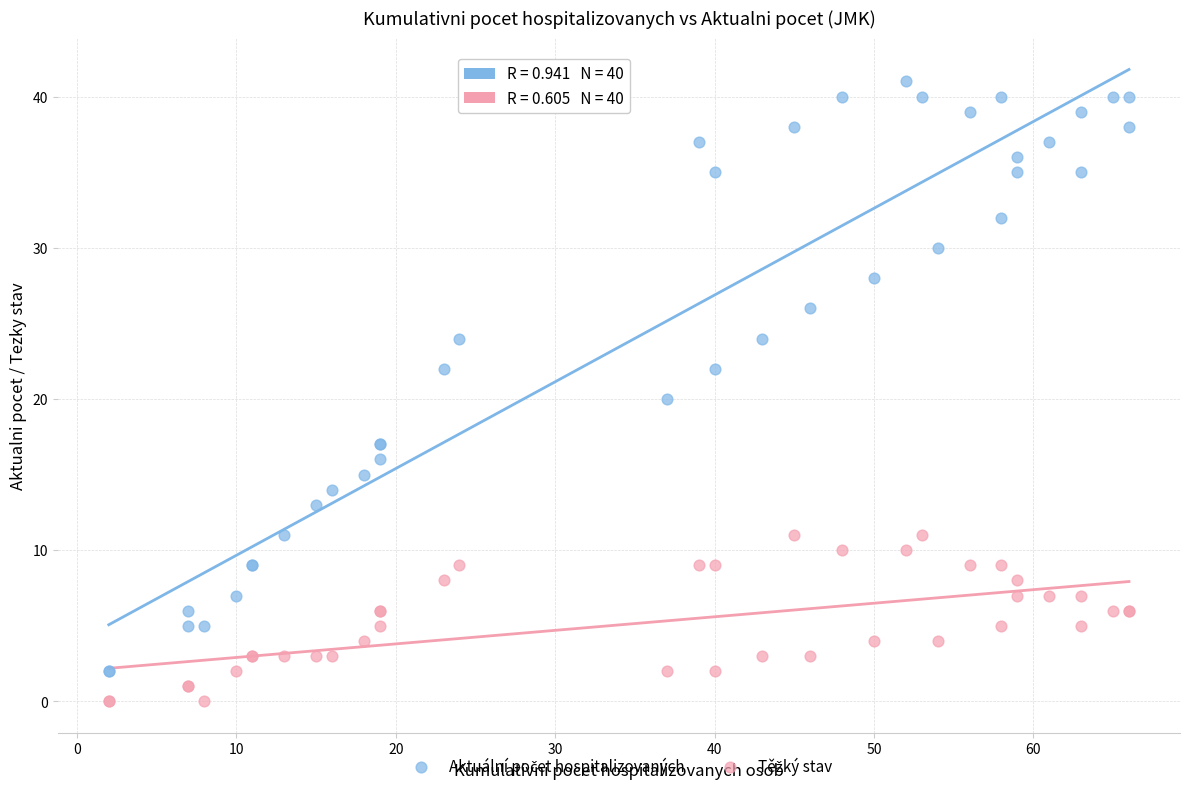

What is the X range (max minus min) for the scatter plot?

64